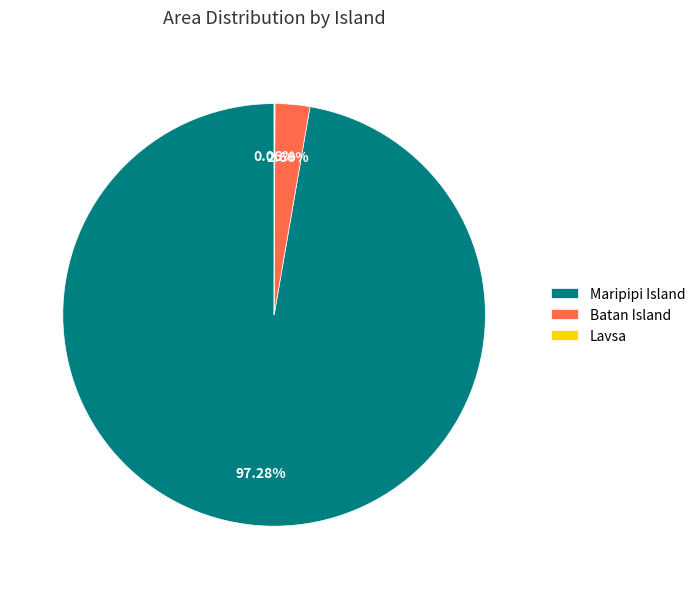

Which slice represents more than half of the pie?

Maripipi Island